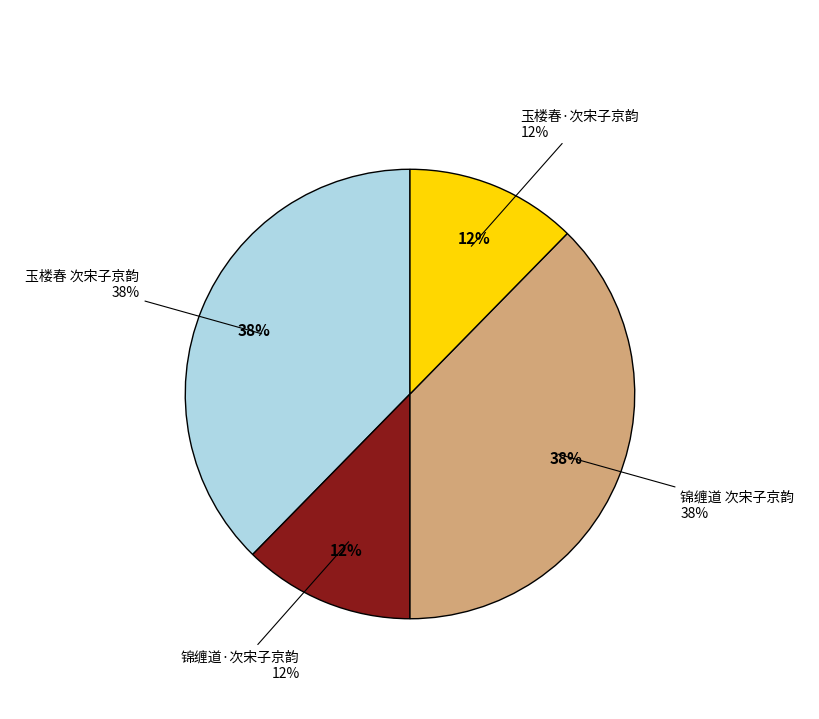

The 锦缠道·次宋子京韵 slice represents 12% of the pie. True or false?

True